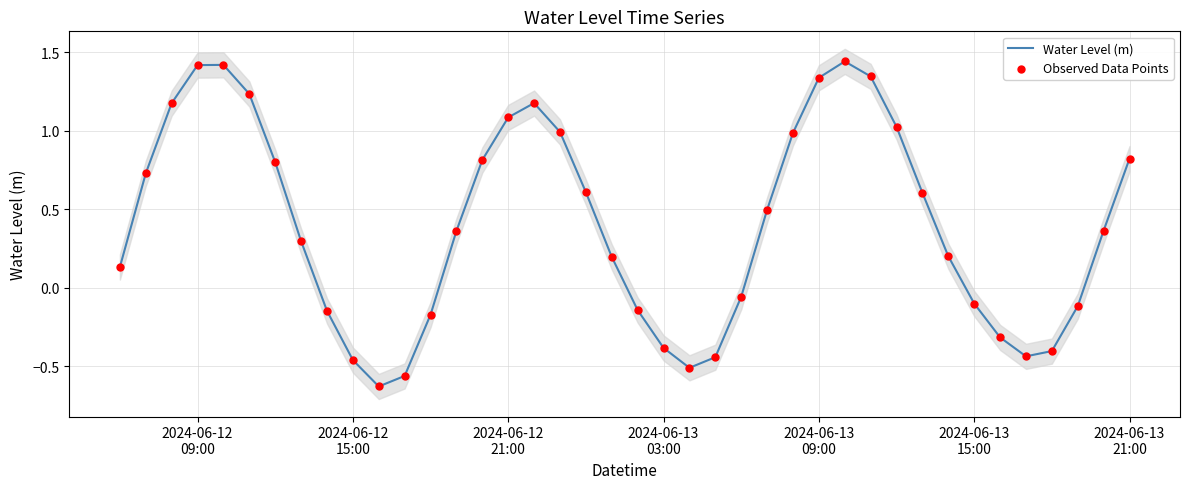

What are all the series names shown in the legend?

Water Level (m), Observed Data Points